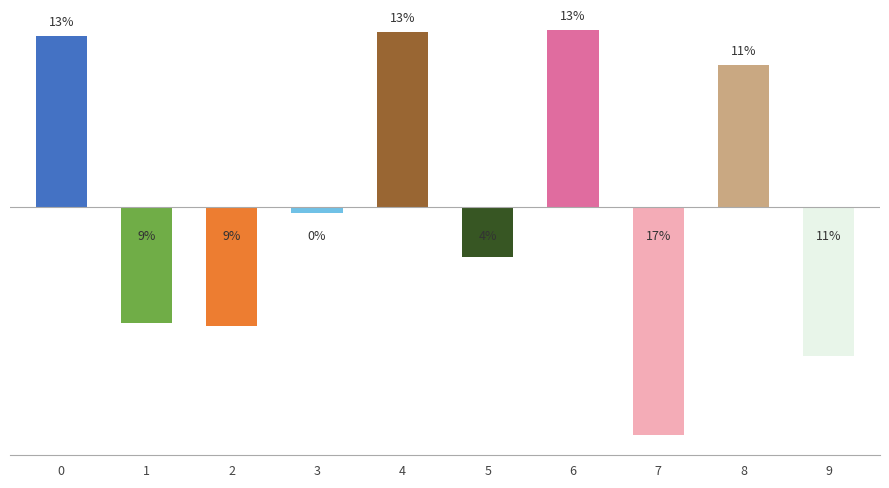

Between 1 and 5, which is larger?

5